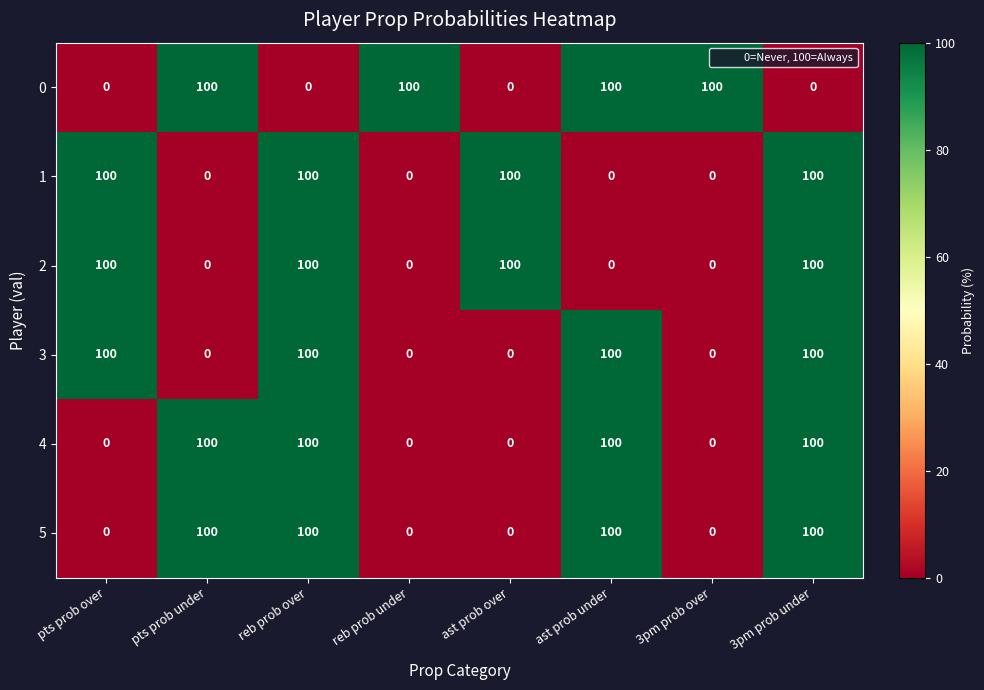

What is the difference between the second highest and second lowest values in the 1 series?

100